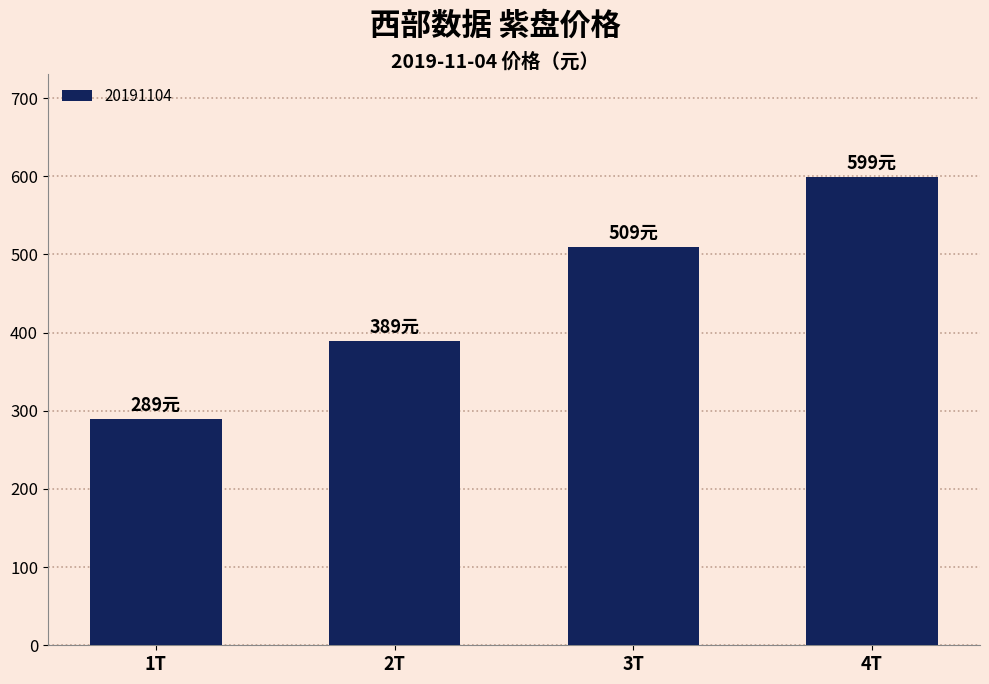

What is the difference between the maximum and second lowest values?

210